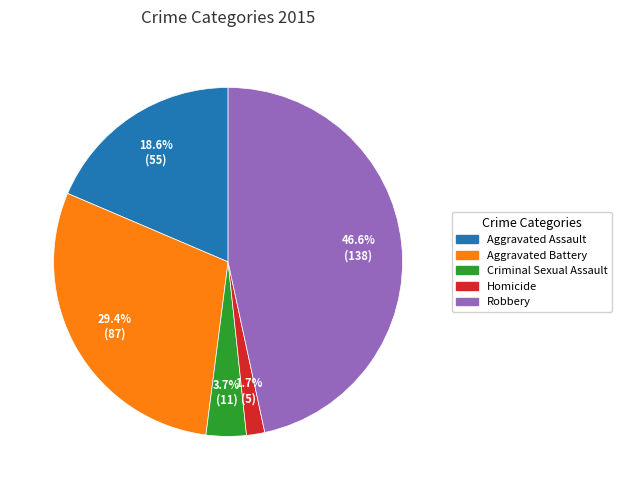

Which category has the smallest portion of the pie?

Homicide